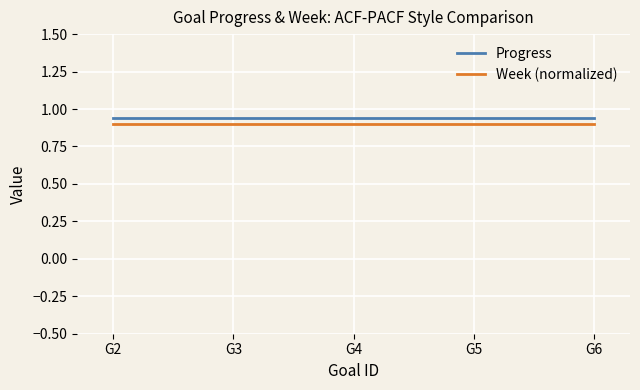

Rank the series at G6 from highest to lowest value.

Progress, Week (normalized)